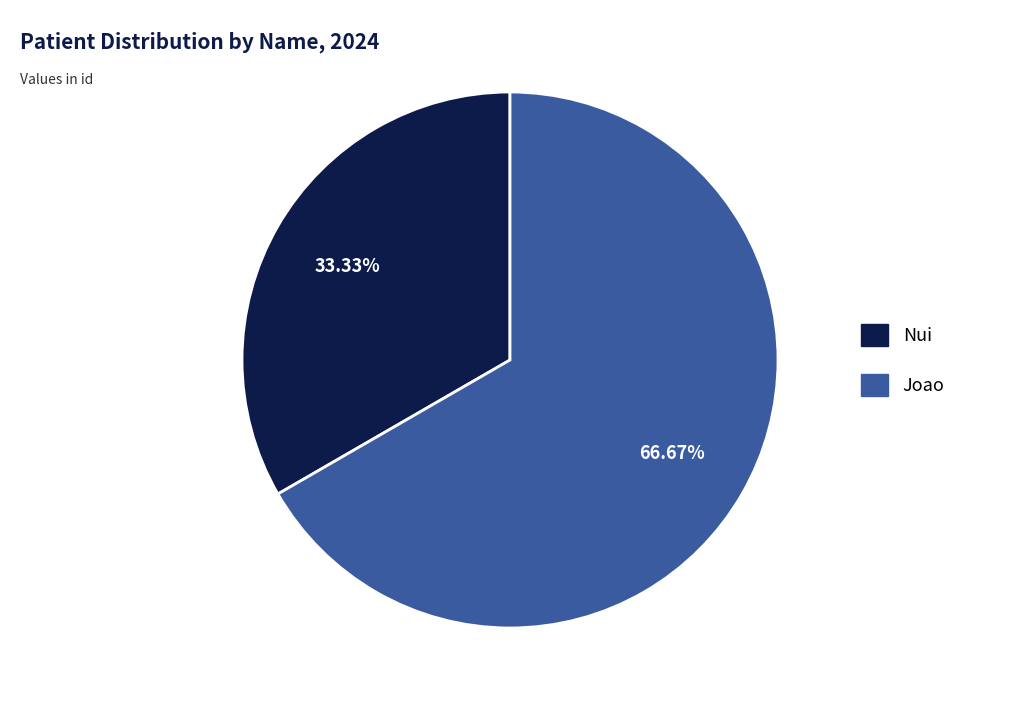

What percentage is the Joao slice, to the nearest percent?

67%